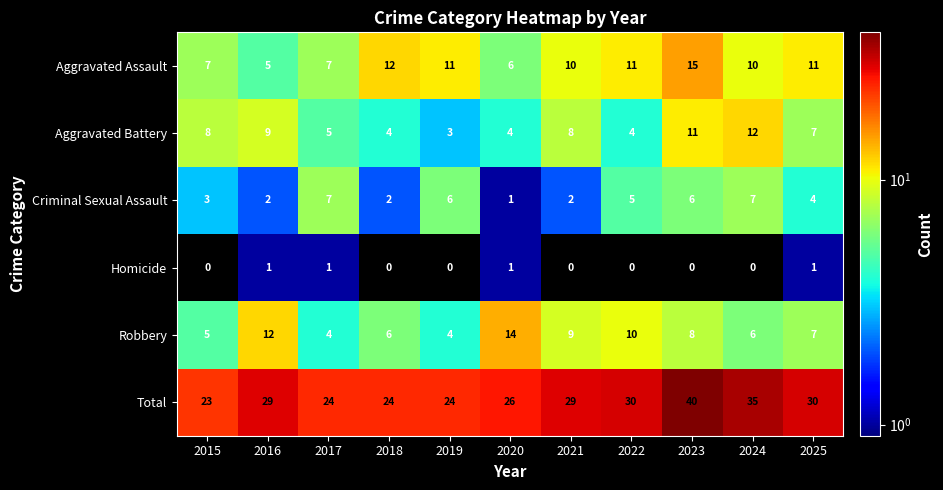

At 2022, list the series in order from smallest to largest.

Homicide, Aggravated Battery, Criminal Sexual Assault, Robbery, Aggravated Assault, Total